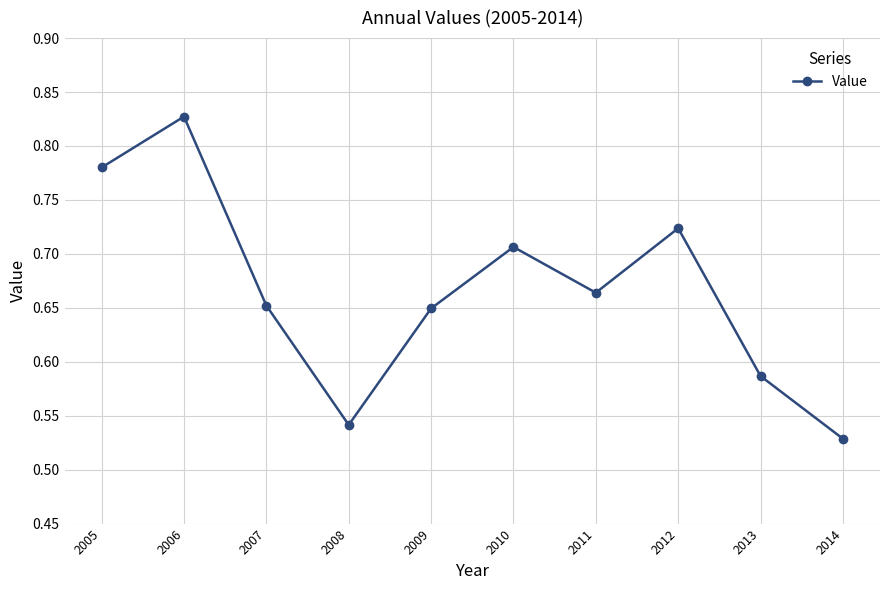

What is the change in value from 2007 to 2010?

+0.1